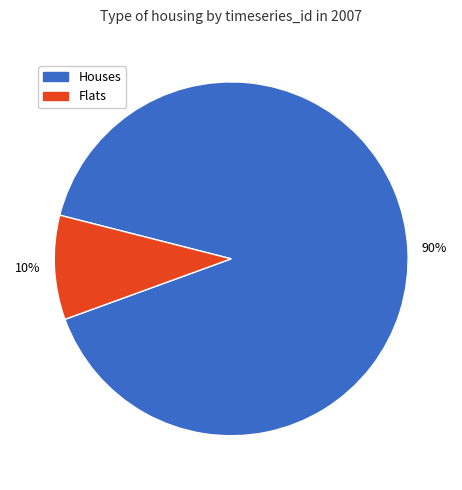

Does any single category account for the majority?

Yes